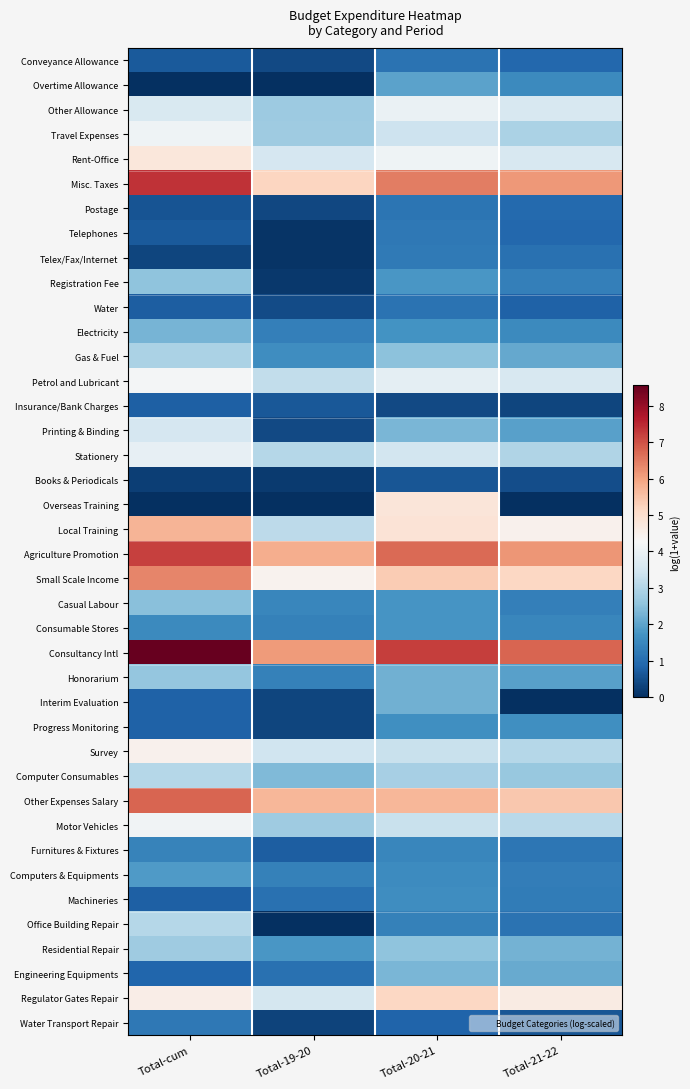

At how many categories does at least one series exceed 2?

4